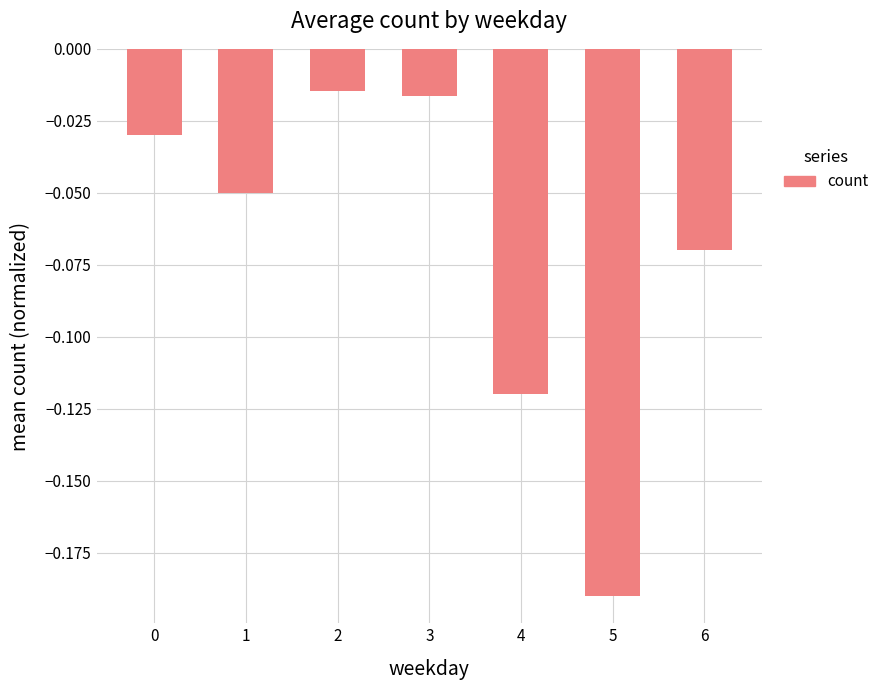

What is the sum of all values?

-0.5